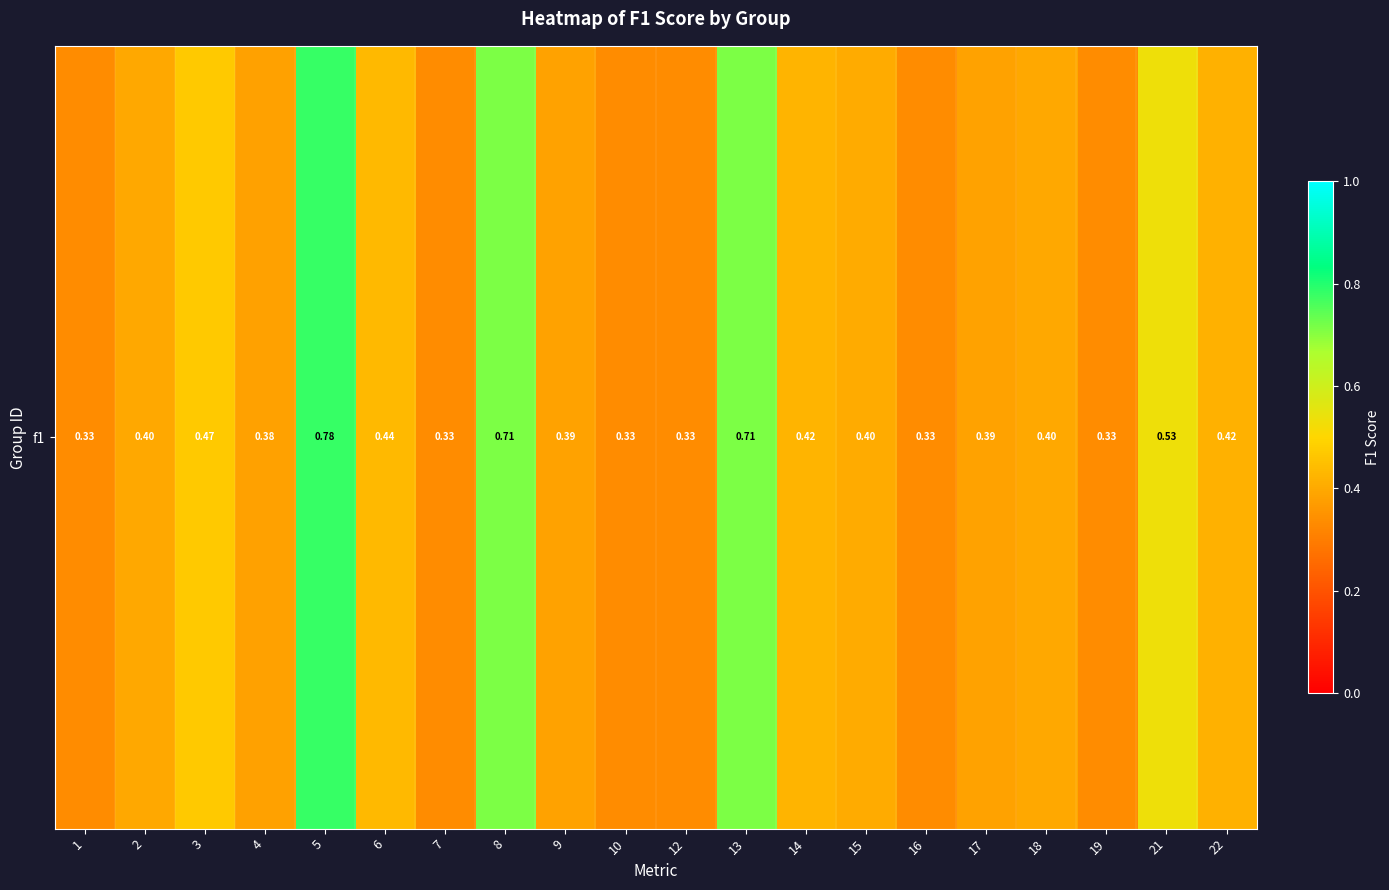

Count the values in the range 0 to 1.

20